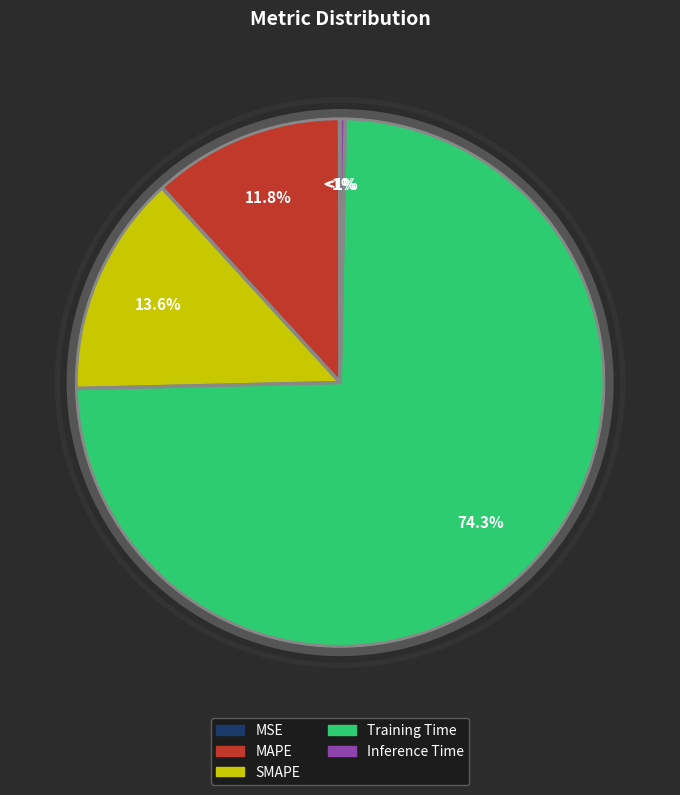

How many slices are in this pie chart?

5